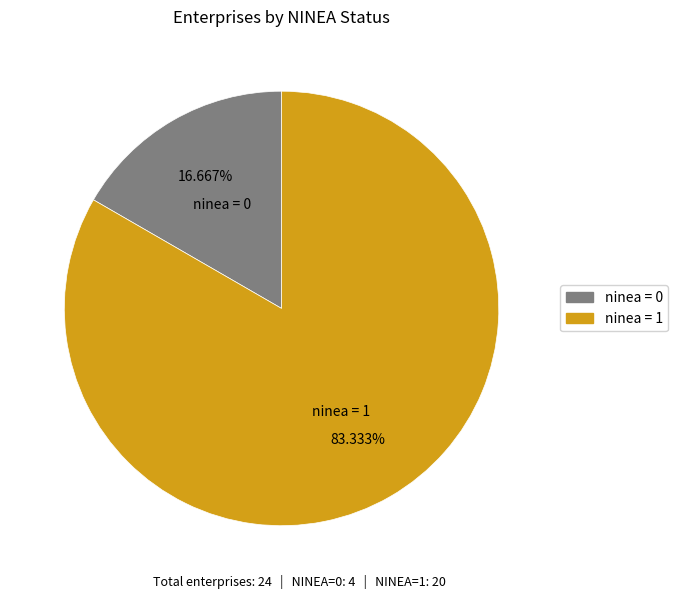

Between ninea = 1 and ninea = 0, which is larger?

ninea = 1